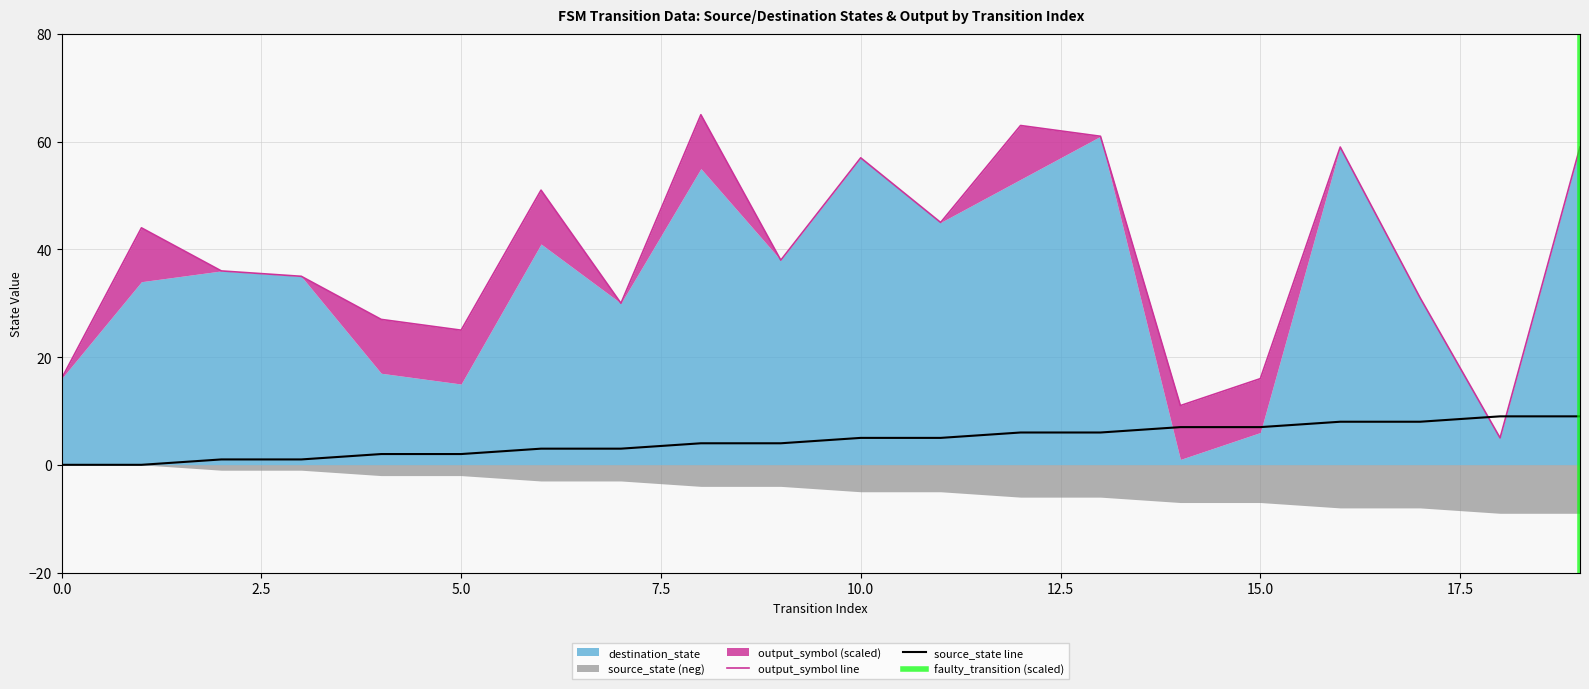

Reading right to left, transcribe all the data shown in this chart.

source_state: 19=9	18=9	17=8	16=8	15=7	14=7	13=6	12=6	11=5	10=5	9=4	8=4	7=3	6=3	5=2	4=2	3=1	2=1	1=0	0=0
destination_state: 19=59	18=5	17=31	16=59	15=6	14=1	13=61	12=53	11=45	10=57	9=38	8=55	7=30	6=41	5=15	4=17	3=35	2=36	1=34	0=16
output_symbol: 19=0	18=0	17=0	16=0	15=1	14=1	13=0	12=1	11=0	10=0	9=0	8=1	7=0	6=1	5=1	4=1	3=0	2=0	1=1	0=0